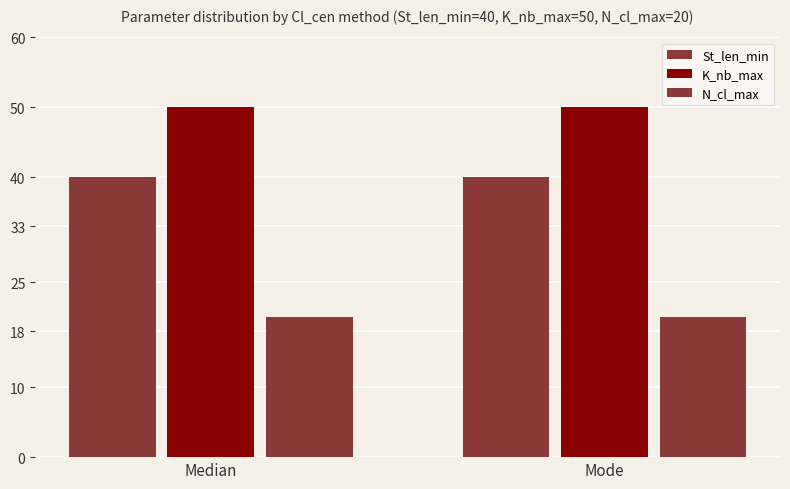

Does the chart contain any negative values?

No